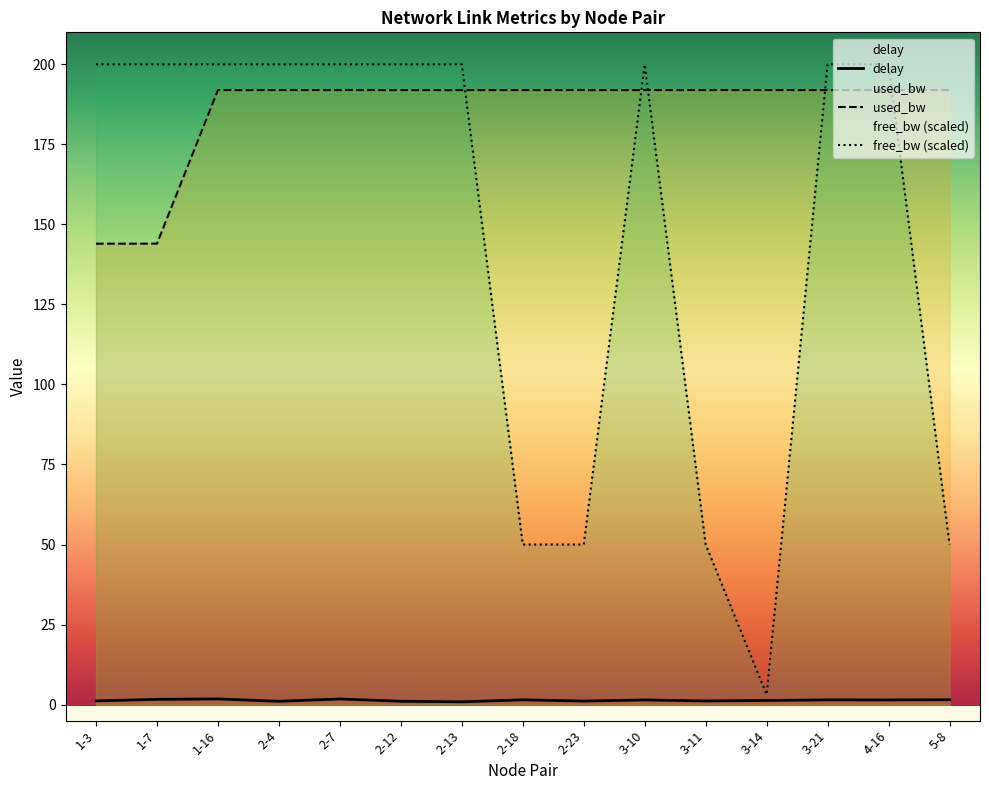

Reading left to right, what are all the values shown in this chart?

delay: 1-3=1.1	1-7=1.6	1-16=1.8	2-4=1.0	2-7=1.8	2-12=1.0	2-13=0.9	2-18=1.5	2-23=1.1	3-10=1.4	3-11=1.1	3-14=1.3	3-21=1.5	4-16=1.5	5-8=1.5
used_bw: 1-3=144.0	1-7=144.0	1-16=192.0	2-4=192.0	2-7=192.0	2-12=192.0	2-13=192.0	2-18=192.0	2-23=192.0	3-10=192.0	3-11=192.0	3-14=192.0	3-21=192.0	4-16=192.0	5-8=192.0
free_bw_scaled: 1-3=200.0	1-7=200.0	1-16=200.0	2-4=200.0	2-7=200.0	2-12=200.0	2-13=200.0	2-18=50.0	2-23=50.0	3-10=200.0	3-11=50.0	3-14=3.1	3-21=200.0	4-16=200.0	5-8=50.0